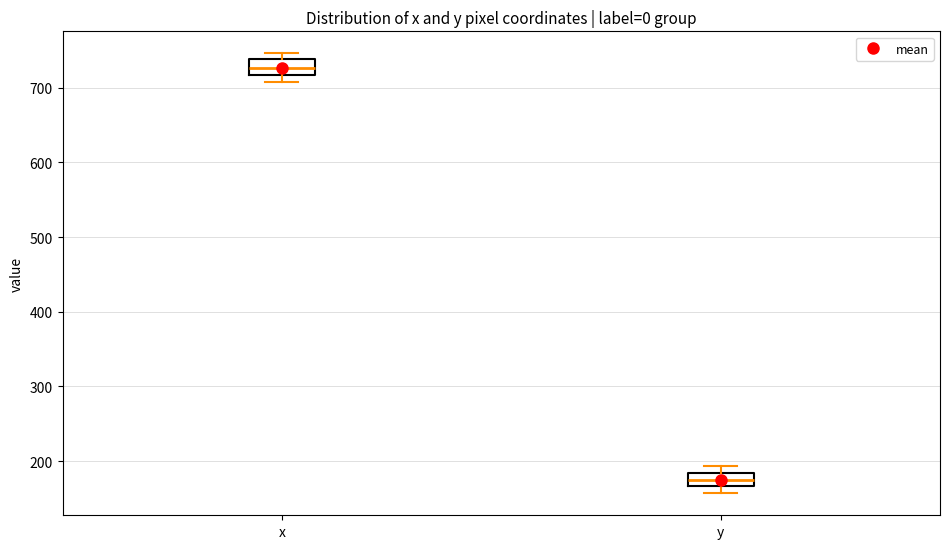

Which box's median line is the highest?

x